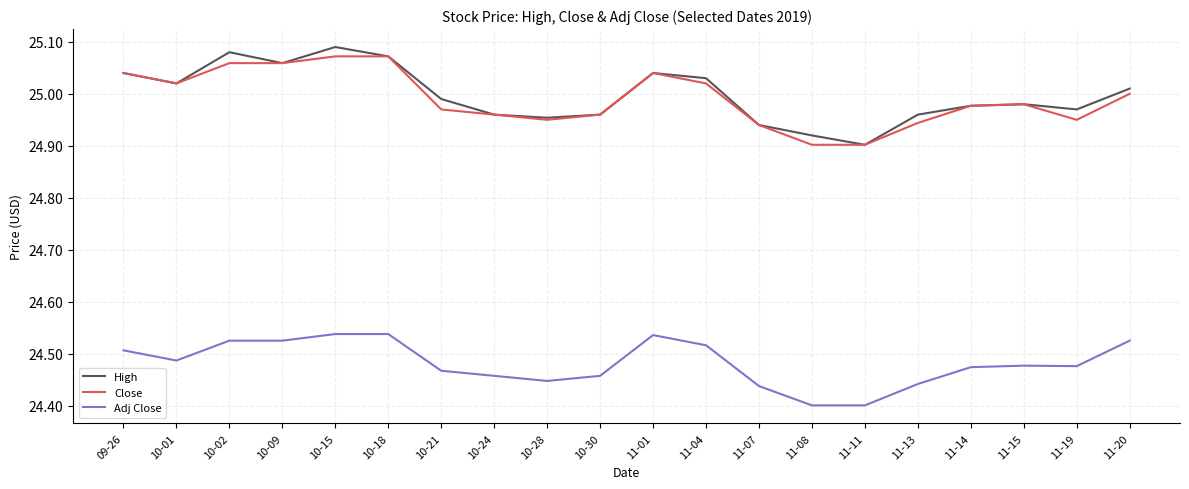

Which series has the widest spread of values?

High